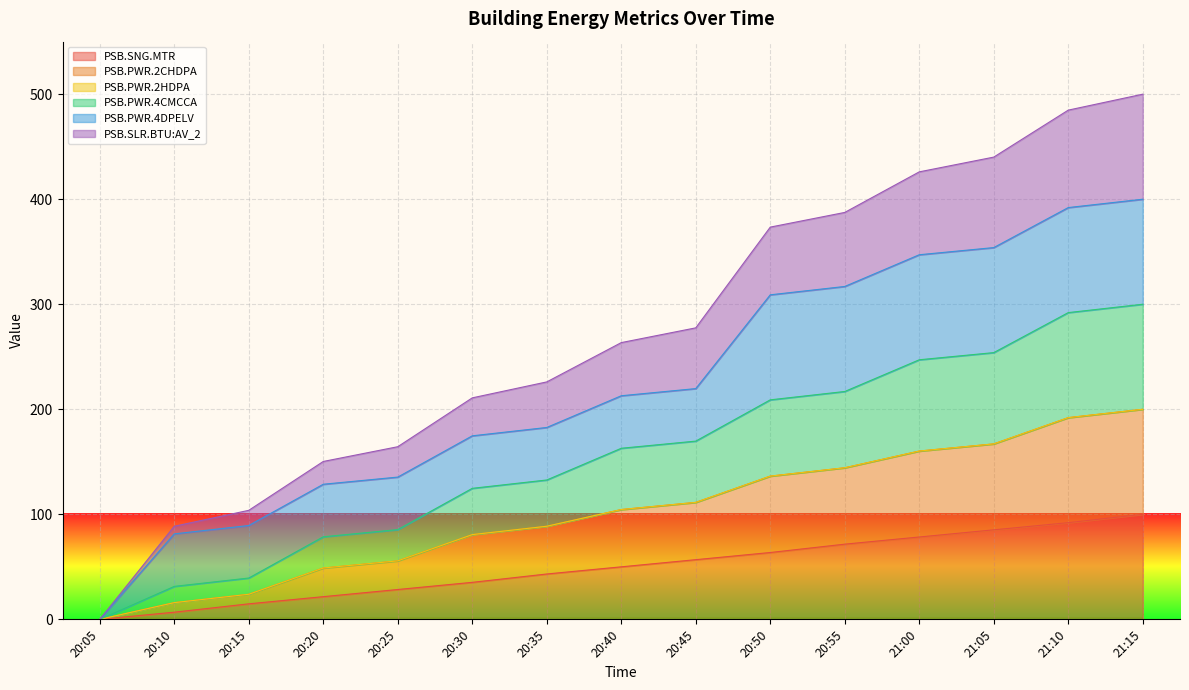

What is the total value across all series at 20:35?

226.1